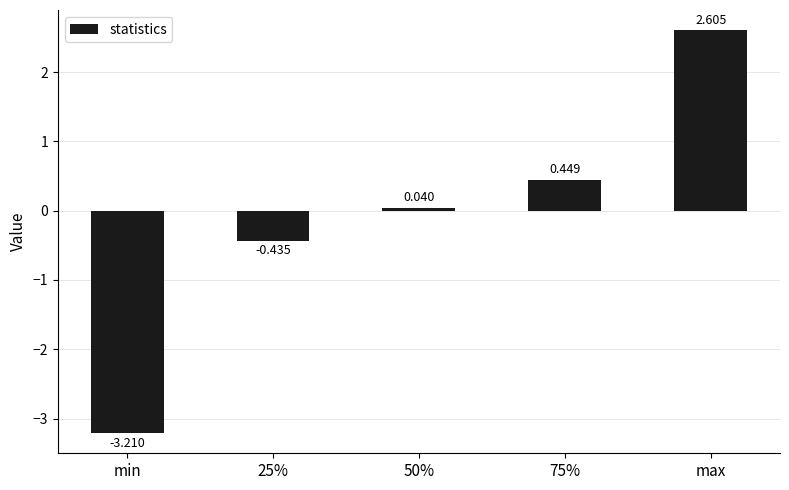

Which has a higher value, max or min?

max